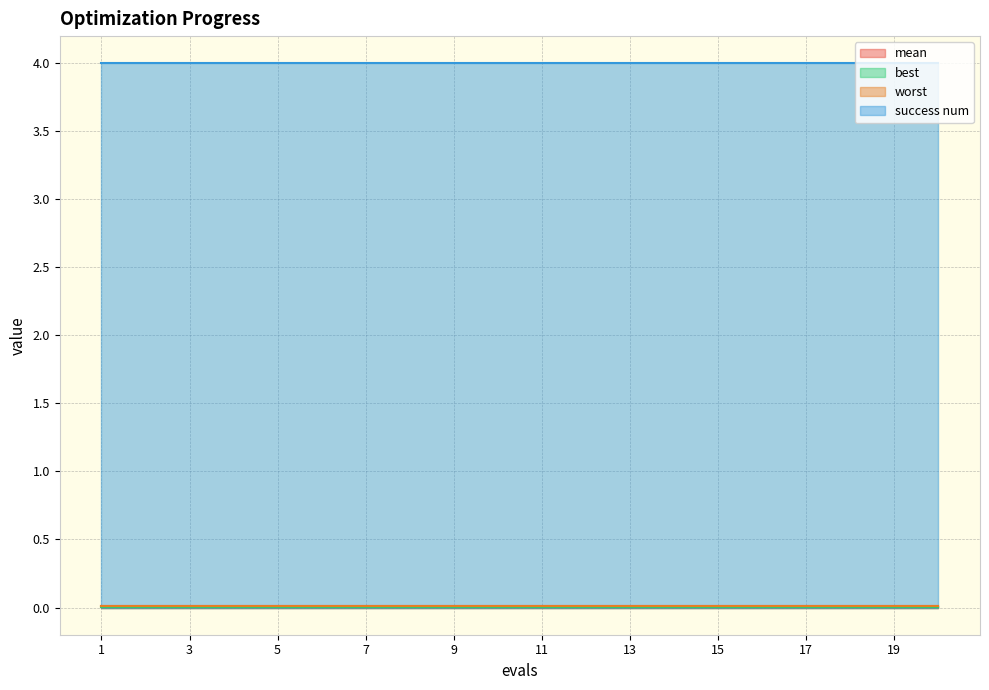

True or false: success num has a value of 5.4 at 19.

False